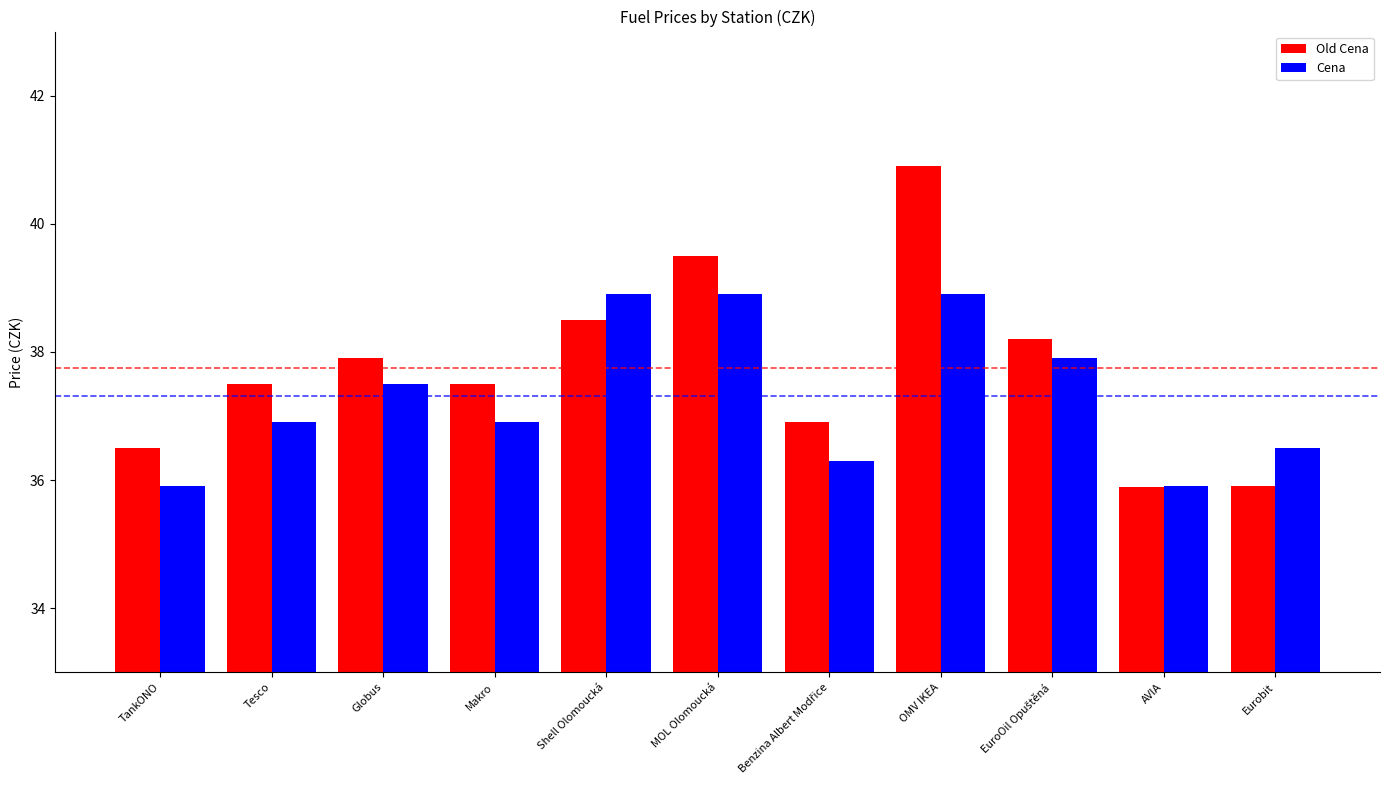

What is the total value across all series at Shell Olomoucká?

77.4